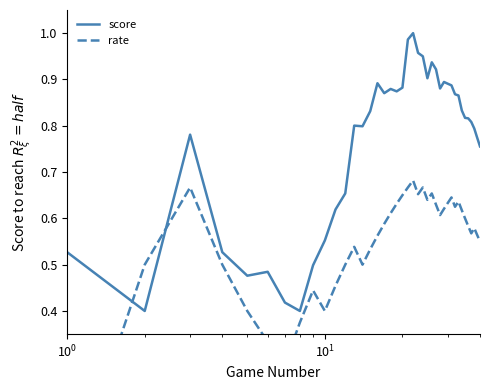

What is the average value of the score series?

0.8